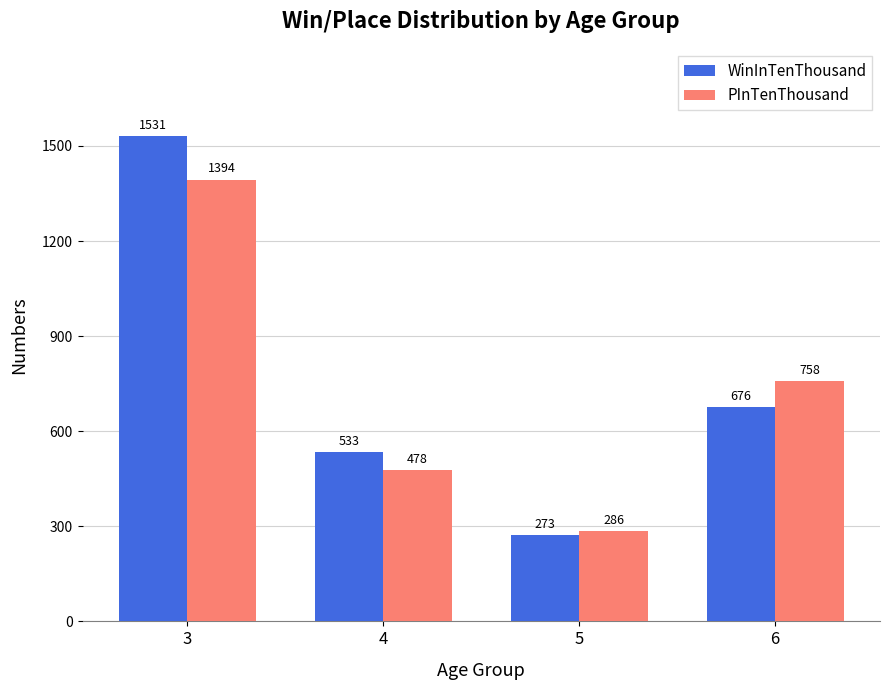

List the series in order of their peak value, lowest first.

PInTenThousand, WinInTenThousand